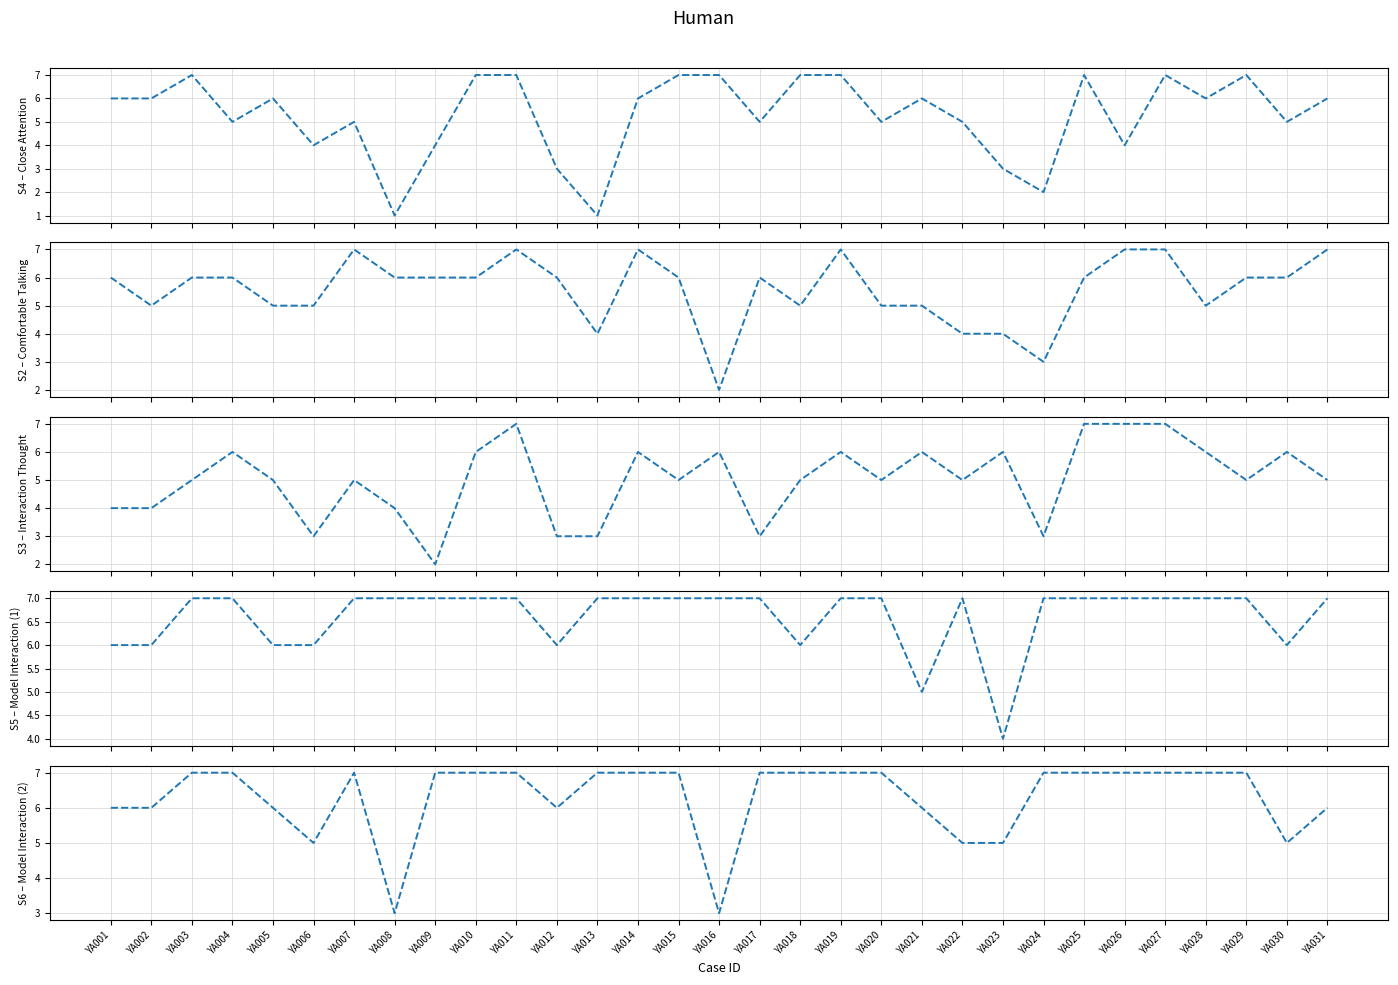

Rank the series at YA012 from highest to lowest value.

S2, S5, S6, S4, S3